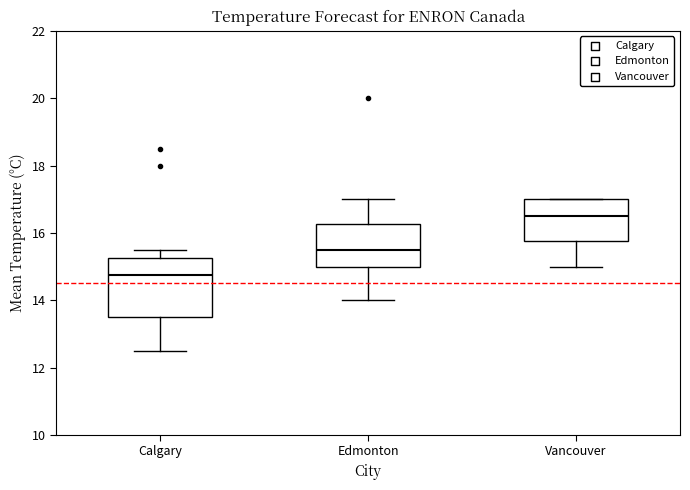

Reading left to right, transcribe this box plot: for each box, give where its median line is, the range the box spans, and where its two whiskers end, as read against the y-axis. The values are not printed on the chart, so give them approximately, as read against the axis.

Calgary: median 14.8, box 13.6 to 15.2, whiskers 12.6 to 15.6
Edmonton: median 15.6, box 15.0 to 16.2, whiskers 14.0 to 17.0
Vancouver: median 16.6, box 15.8 to 17.0, whiskers 15.0 to 17.0